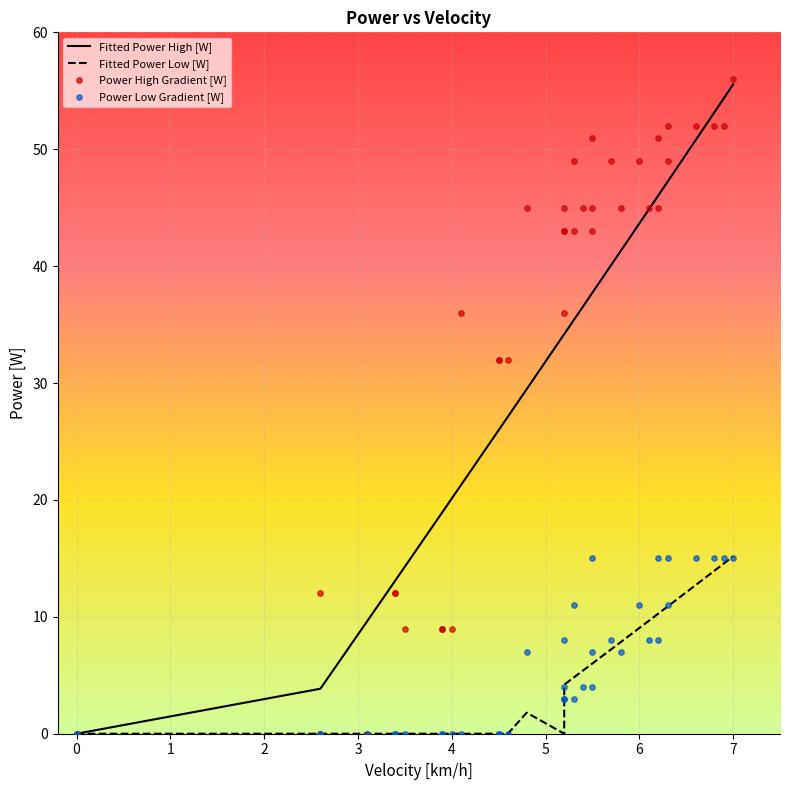

Which series contains the highest Y value?

Power High Gradient [W]